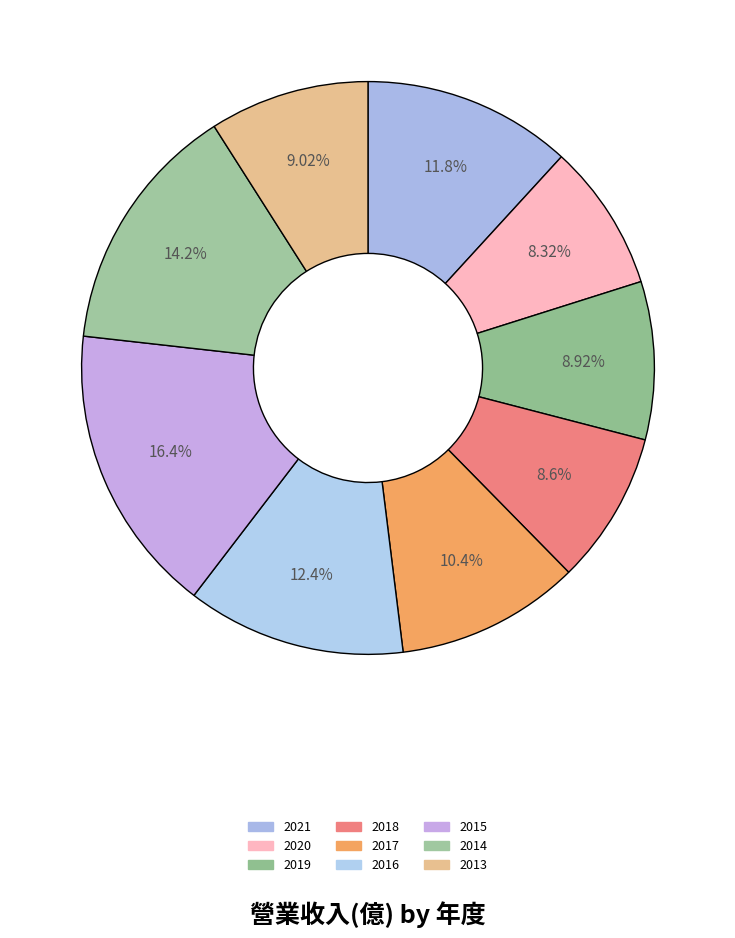

The 2020 slice represents 8% of the pie. True or false?

True